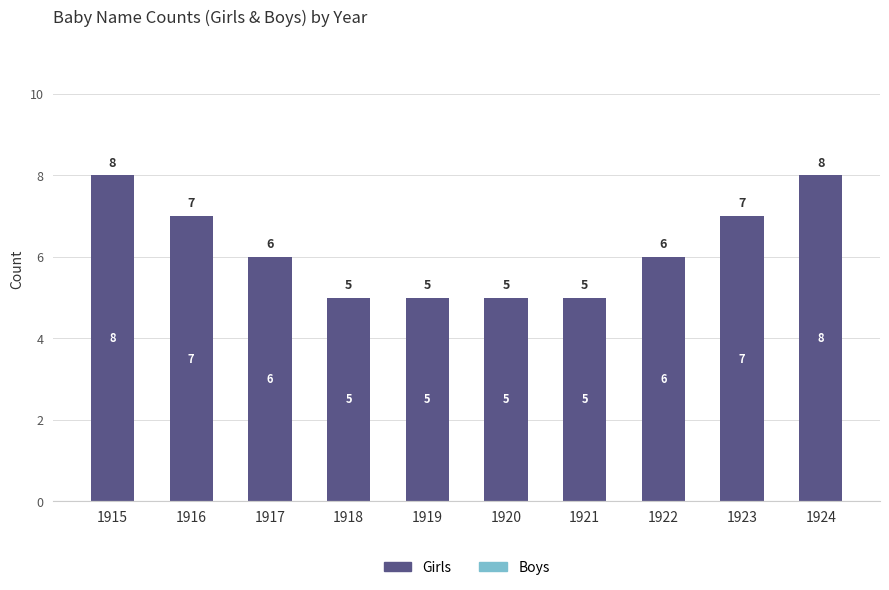

How many bars are there in total?

10